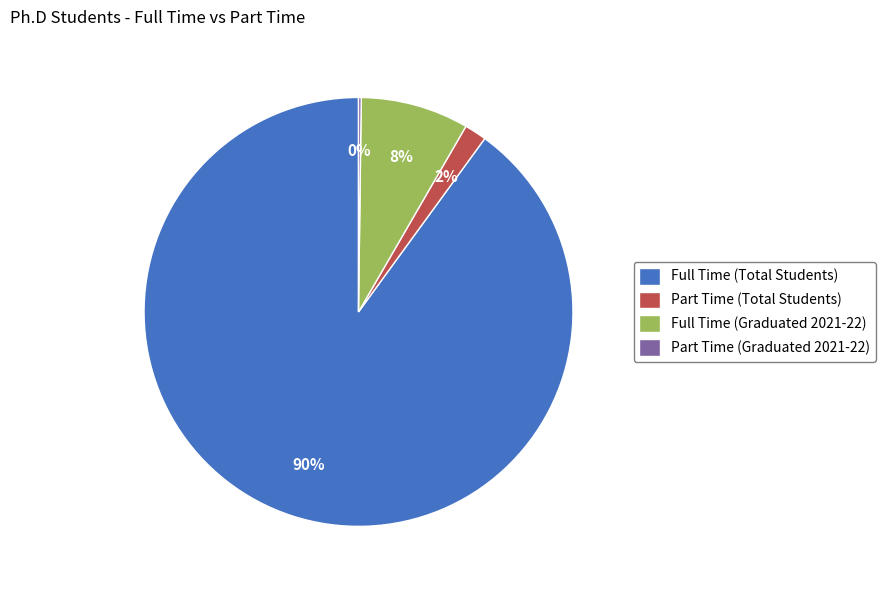

To the nearest percent, what is the difference between the largest and smallest slice percentages?

90%